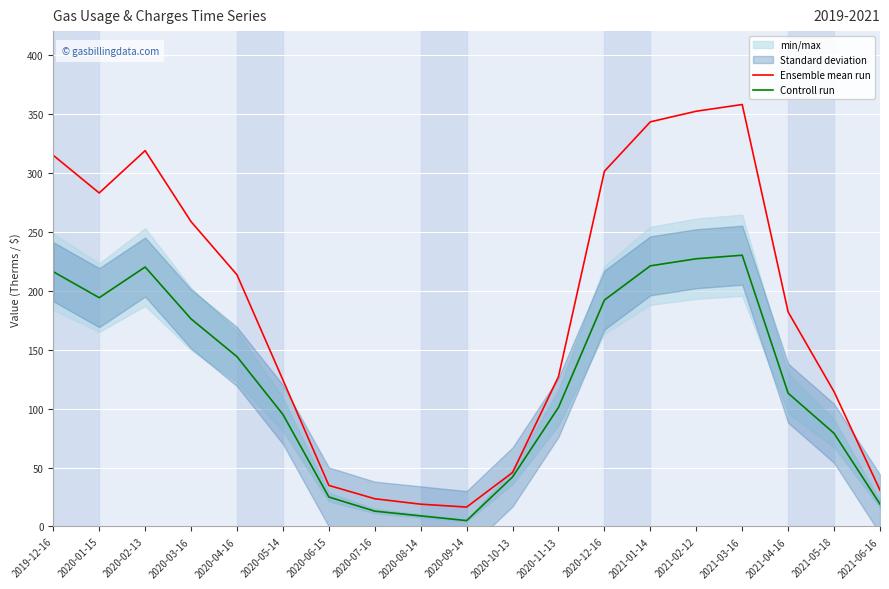

Where is Ensemble mean run nearest to the value 187?

2021-04-16